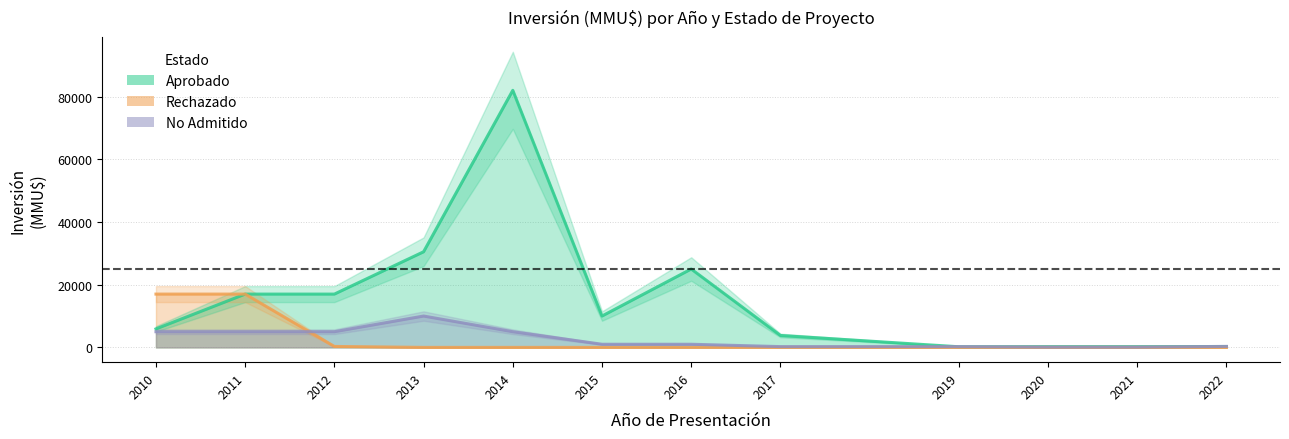

Does the chart display data point markers on the line(s)?

No